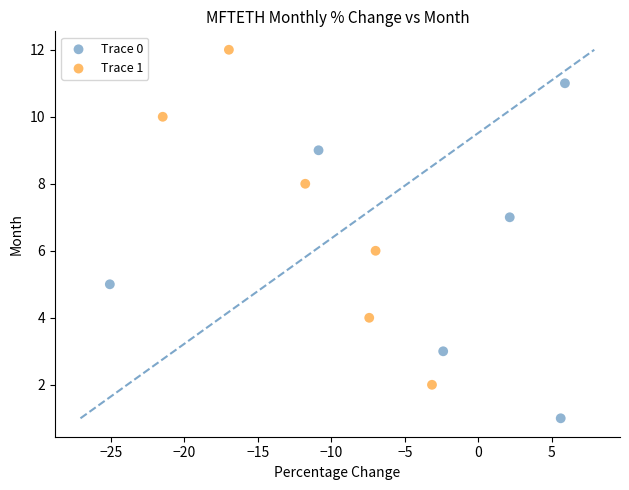

Which series reaches the minimum Y coordinate?

Trace 0